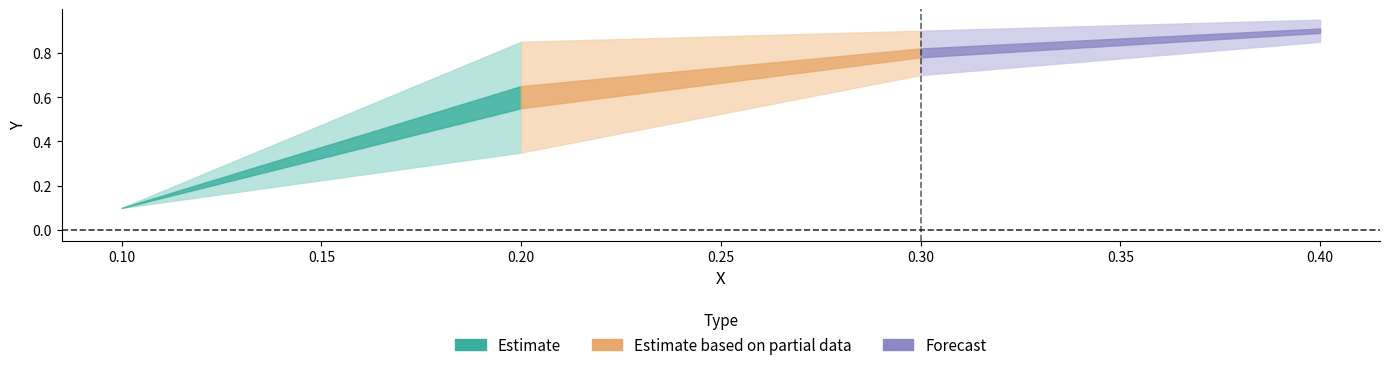

Count the number of categories in the chart.

4